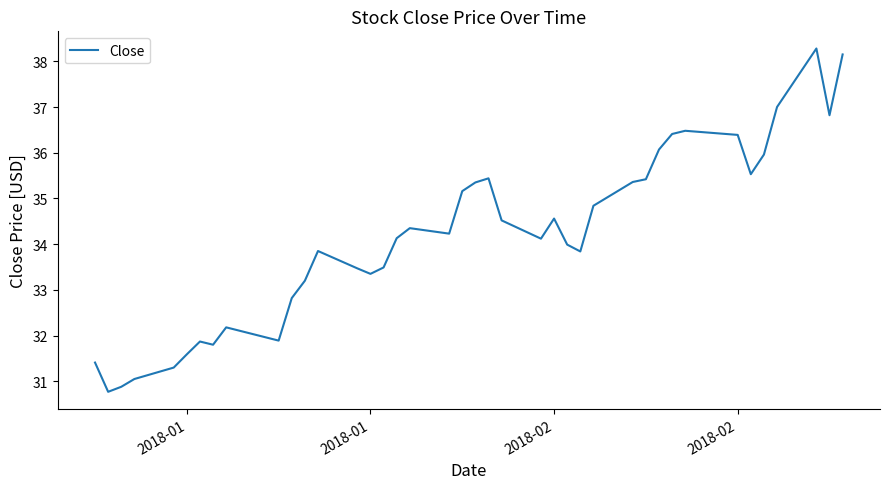

What is the smallest value displayed?

30.8